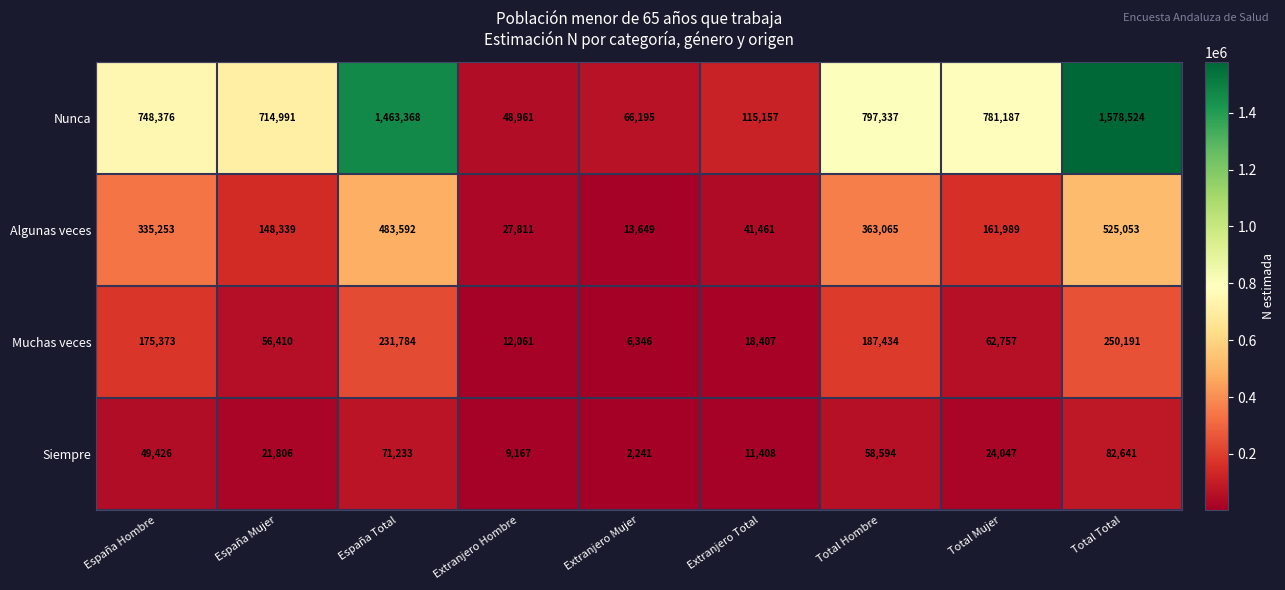

Count the number of categories in the chart.

9